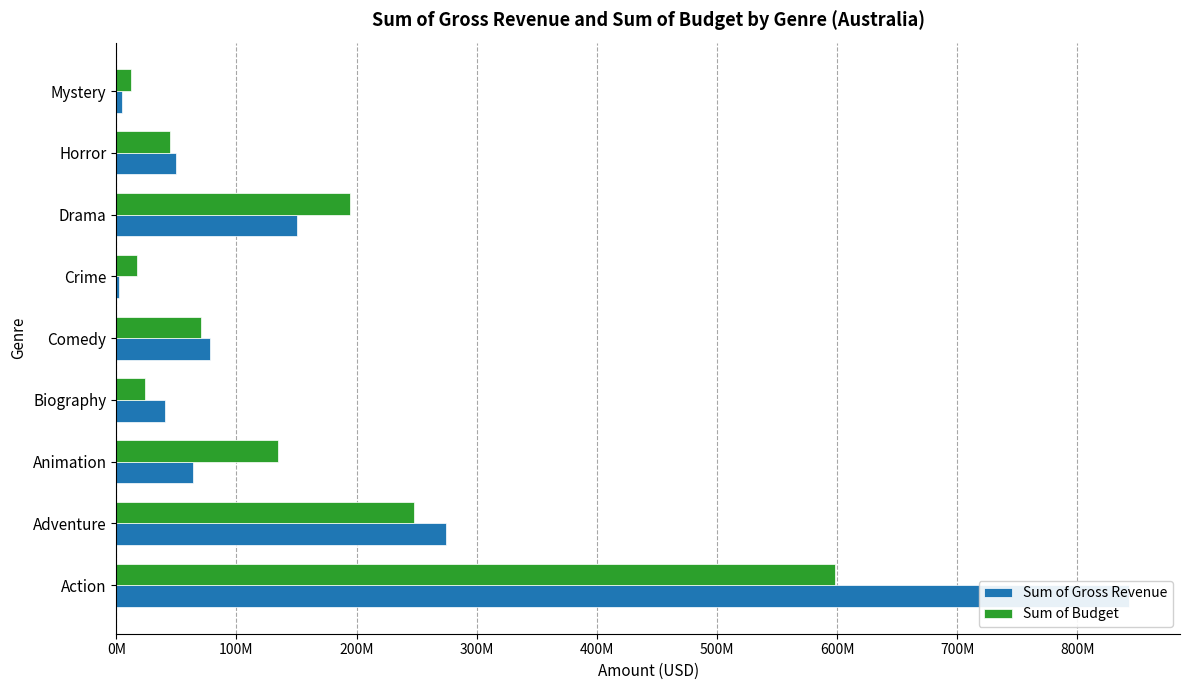

What is the difference between the second highest and minimum values in the Sum of Budget series?

235750000